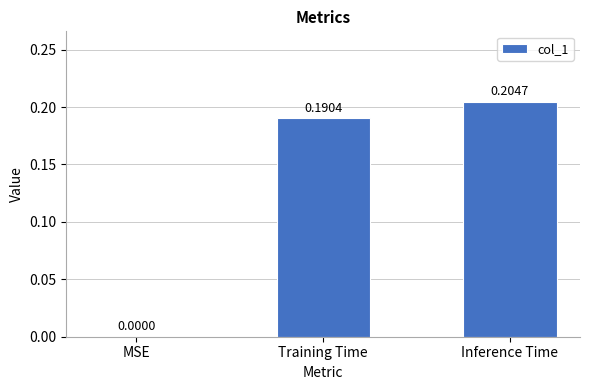

What is the change in value from MSE to Training Time?

+0.2